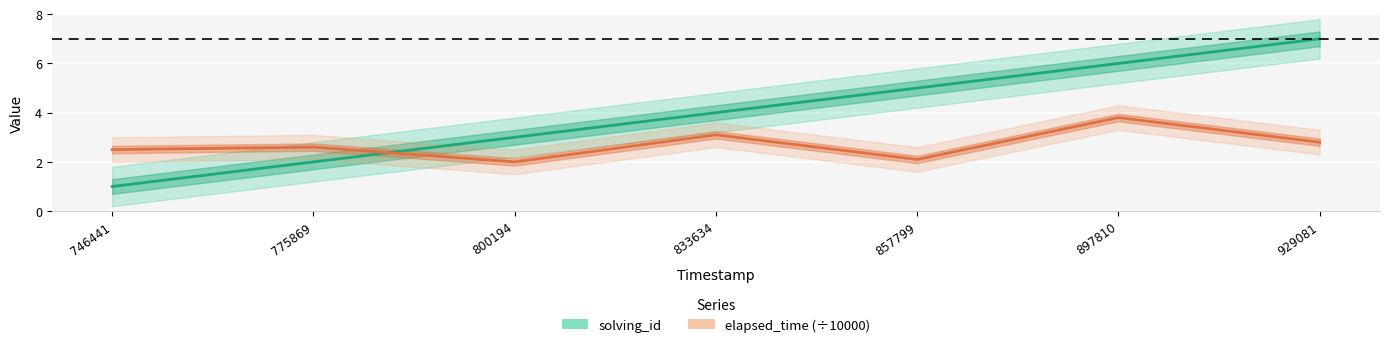

Rank the categories by elapsed_time (÷10000) value from highest to lowest.

897810, 833634, 929081, 775869, 746441, 857799, 800194